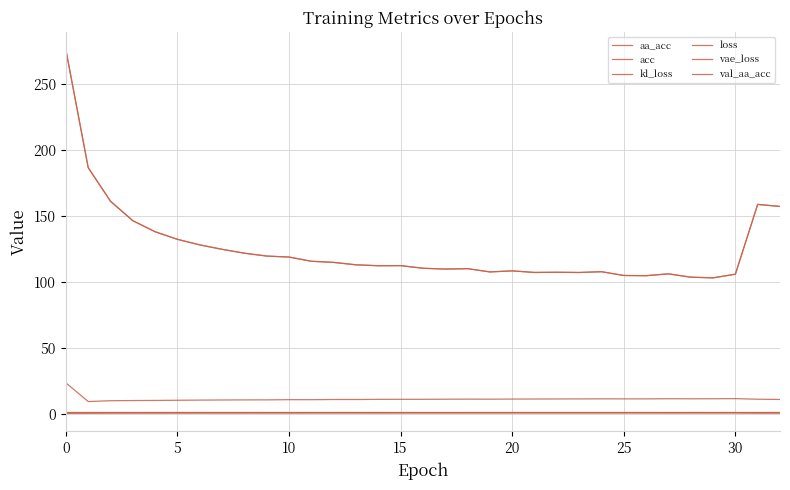

Reading right to left, extract all data points from this chart.

aa_acc: 0.6	0.6	0.7	0.7	0.7	0.7	0.7	0.7	0.7	0.7	0.7	0.7	0.7	0.7	0.7	0.7	0.7	0.7	0.7	0.7	0.7	0.7	0.7	0.7	0.7	0.7	0.7	0.7	0.7	0.6	0.6	0.6	0.5
acc: 1.0	1.0	1.0	1.0	1.0	1.0	1.0	1.0	1.0	1.0	1.0	1.0	1.0	1.0	1.0	1.0	1.0	1.0	1.0	1.0	1.0	1.0	1.0	1.0	1.0	1.0	1.0	1.0	1.0	1.0	1.0	1.0	1.0
kl_loss: 10.9	11.0	11.5	11.4	11.4	11.4	11.3	11.3	11.3	11.3	11.2	11.2	11.2	11.1	11.1	11.1	11.0	11.0	10.9	10.8	10.8	10.7	10.7	10.6	10.5	10.5	10.4	10.3	10.1	10.0	9.9	9.3	23.4
loss: 157.3	158.9	105.9	103.1	103.6	106.2	104.8	104.9	107.8	107.2	107.4	107.2	108.4	107.6	110.1	109.8	110.4	112.4	112.3	113.0	114.9	115.7	118.9	119.7	121.8	124.8	128.2	132.4	138.1	146.5	161.2	186.7	276.0
vae_loss: 157.3	158.9	105.9	103.1	103.6	106.2	104.8	104.9	107.8	107.2	107.4	107.2	108.4	107.6	110.1	109.8	110.4	112.4	112.3	113.0	114.9	115.7	118.9	119.7	121.8	124.8	128.2	132.4	138.1	146.5	161.2	186.7	276.0
val_aa_acc: 0.6	0.6	0.7	0.7	0.7	0.7	0.7	0.7	0.7	0.7	0.7	0.7	0.7	0.7	0.7	0.7	0.7	0.7	0.7	0.7	0.7	0.7	0.7	0.7	0.7	0.7	0.7	0.7	0.7	0.7	0.6	0.6	0.5